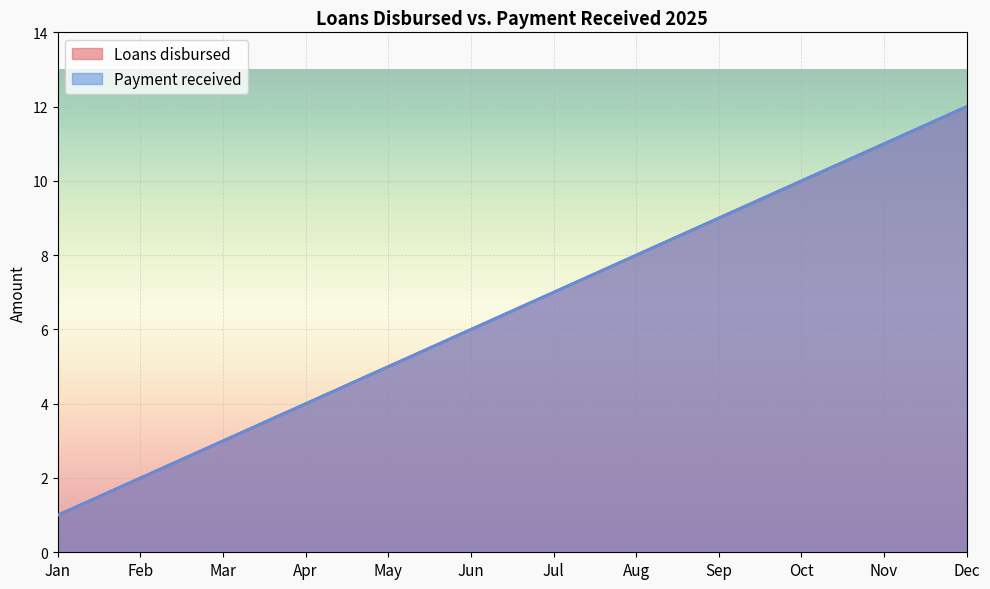

What is the highest value of the Loans disbursed series?

12